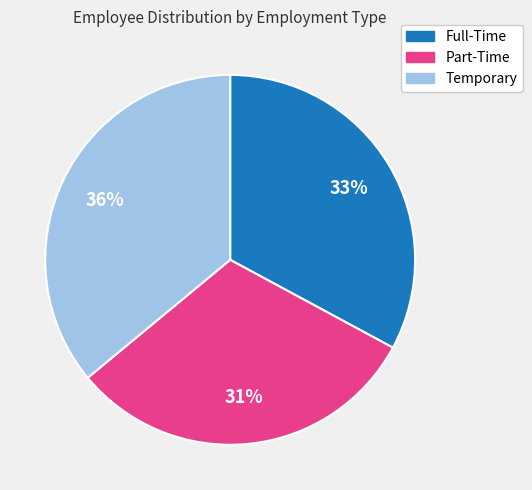

Which slice is the largest?

Temporary